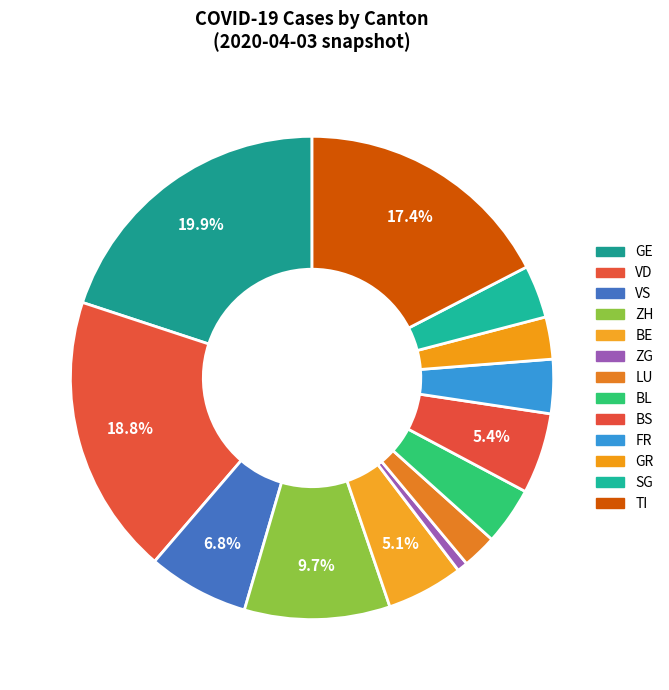

Between ZH and GR, which is larger?

ZH